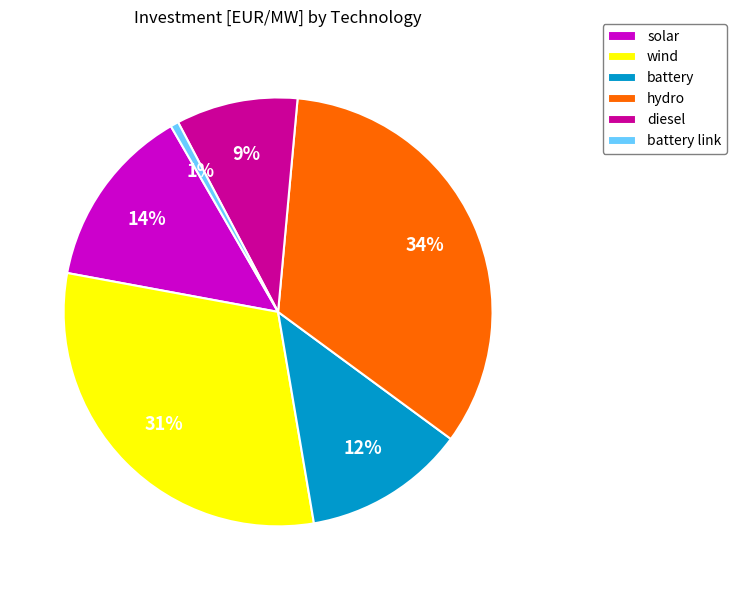

Which slice is the smallest?

battery link